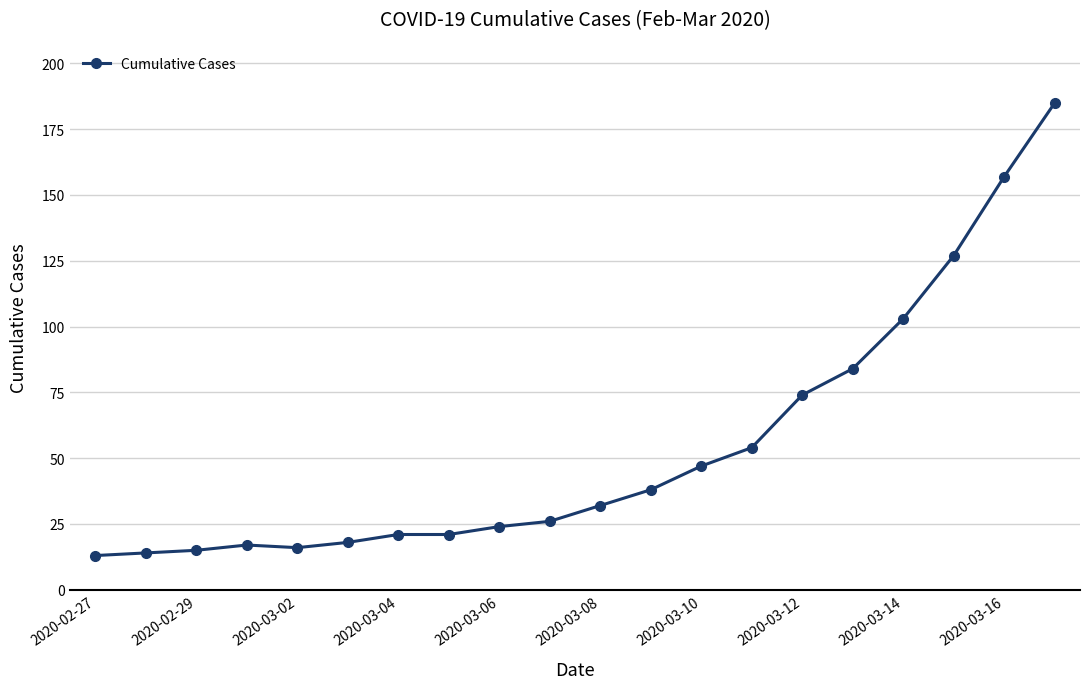

What is the greatest value displayed?

185